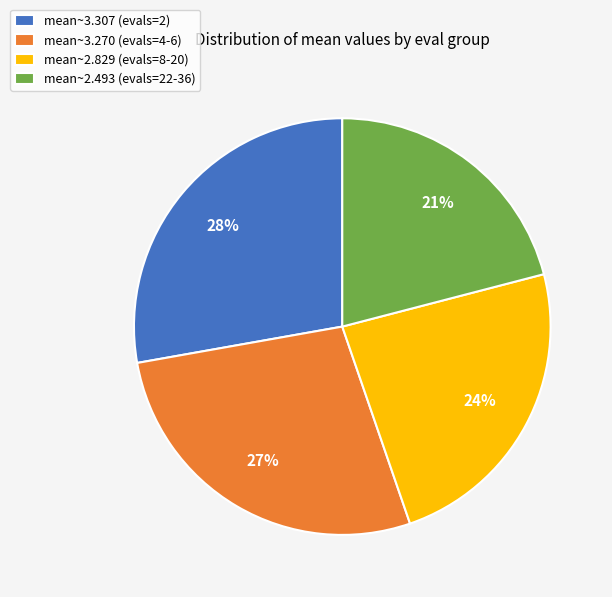

True or false: mean~3.307 (evals=2) accounts for 21% of the total.

False